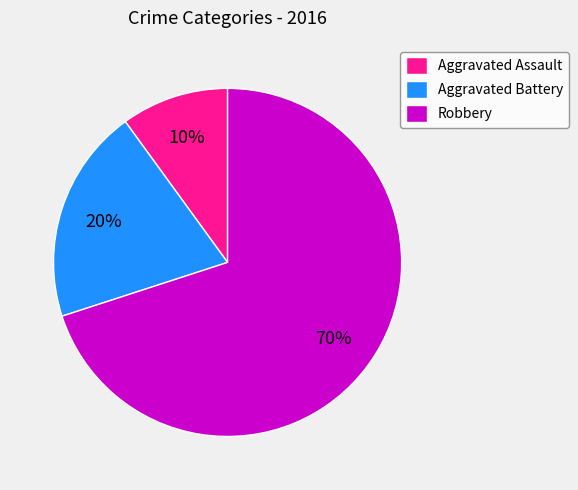

Which has a higher value, Aggravated Battery or Robbery?

Robbery